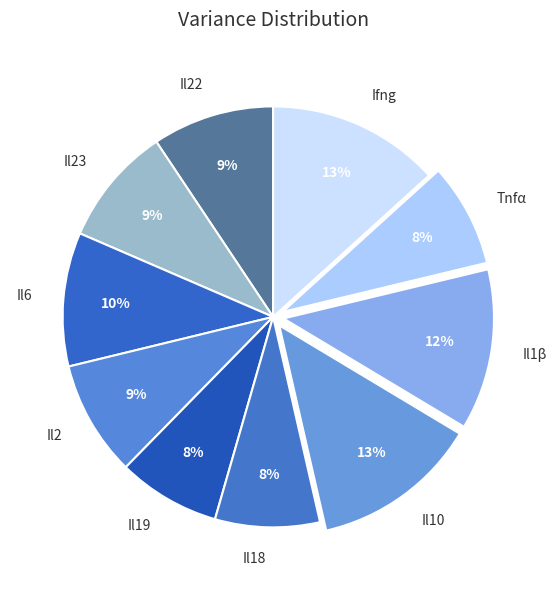

Approximately how many times larger is the value at Il1β compared to Il6?

1.2